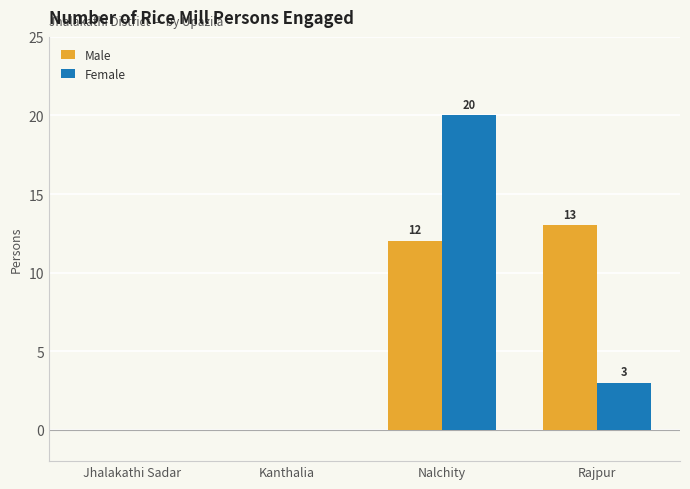

Reading right to left, transcribe all the data shown in this chart.

Male: Rajpur=13	Nalchity=12	Kanthalia=0	Jhalakathi Sadar=0
Female: Rajpur=3	Nalchity=20	Kanthalia=0	Jhalakathi Sadar=0